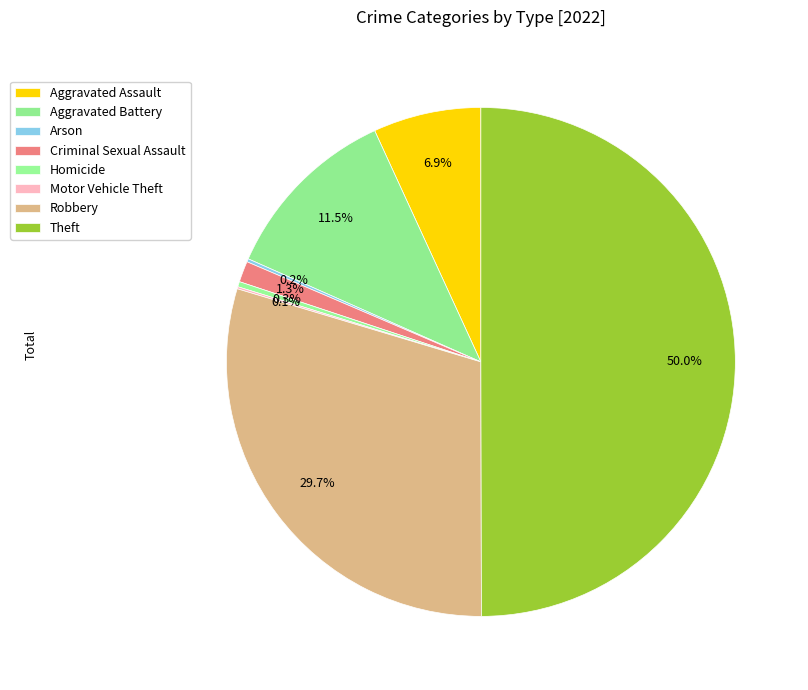

Count the number of slices in the pie.

8